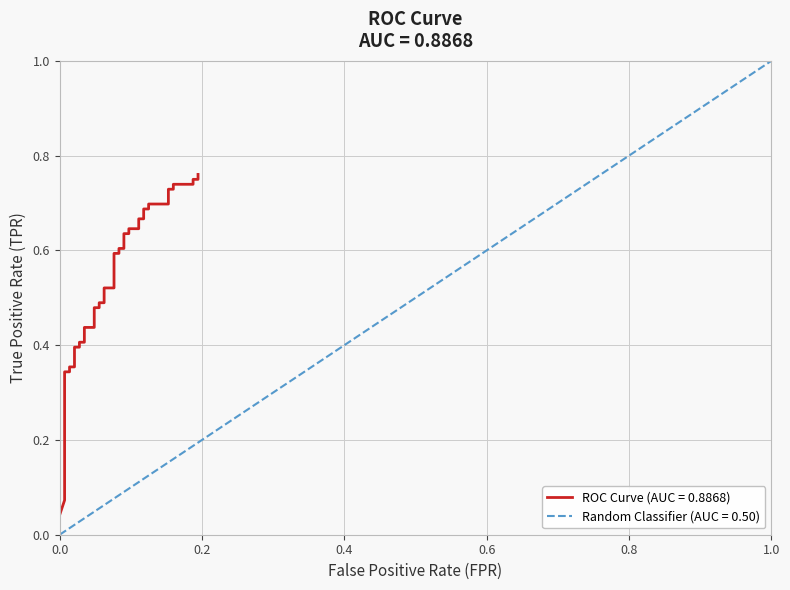

Reading left to right, extract all data points from this chart.

0.0	0.1	0.1	0.3	0.3	0.4	0.4	0.4	0.4	0.4	0.4	0.4	0.4	0.5	0.5	0.5	0.5	0.5	0.5	0.6	0.6	0.6	0.6	0.6	0.6	0.6	0.6	0.7	0.7	0.7	0.7	0.7	0.7	0.7	0.7	0.7	0.7	0.8	0.8	0.8